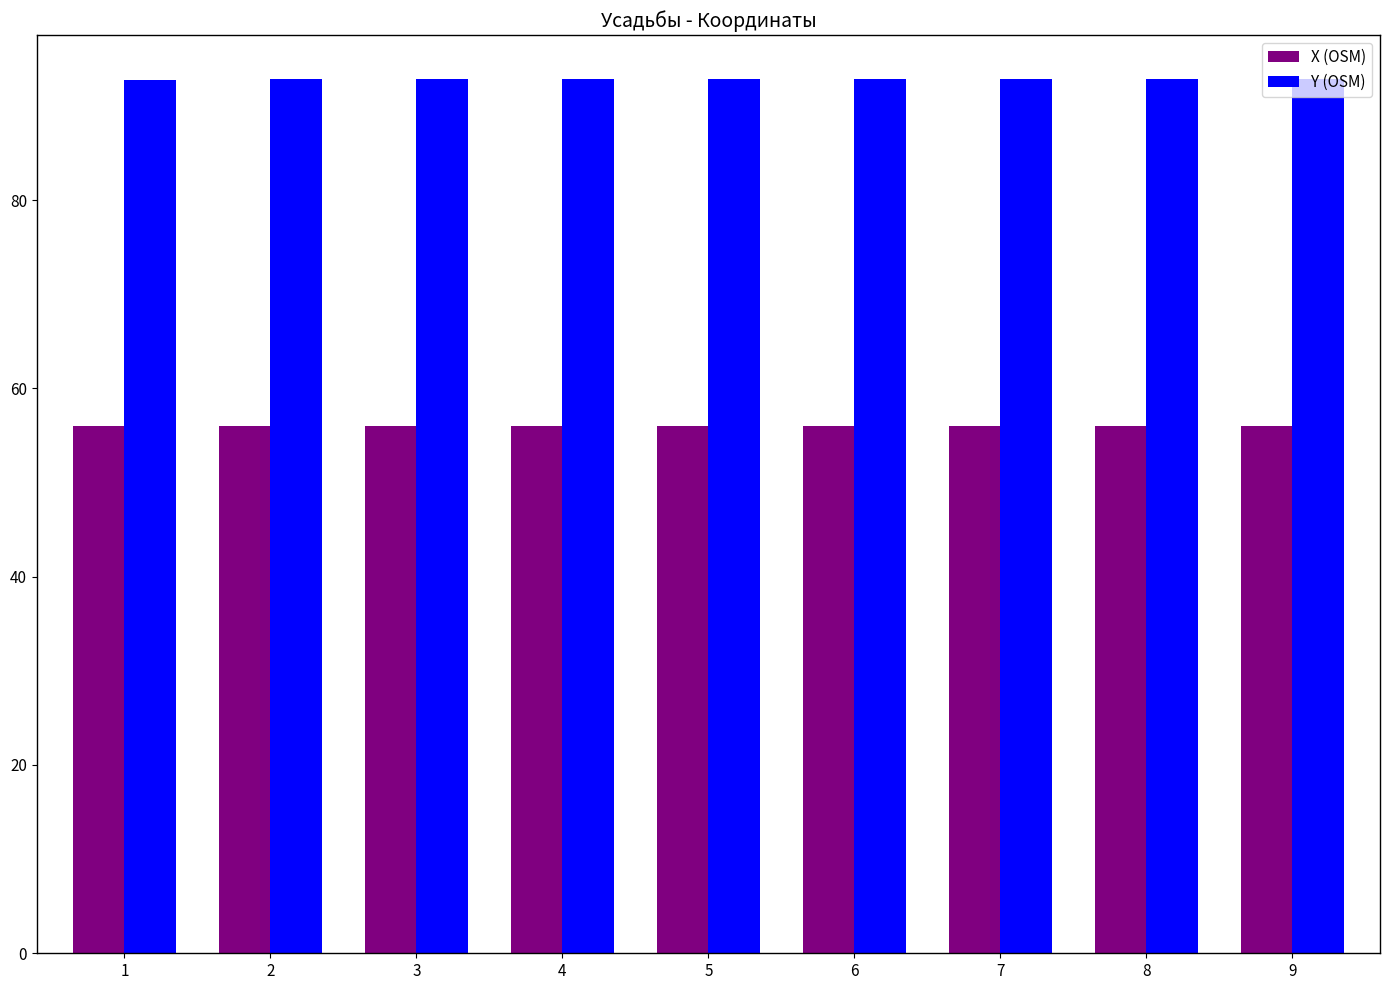

What are all the series names shown in the legend?

X (OSM), Y (OSM)